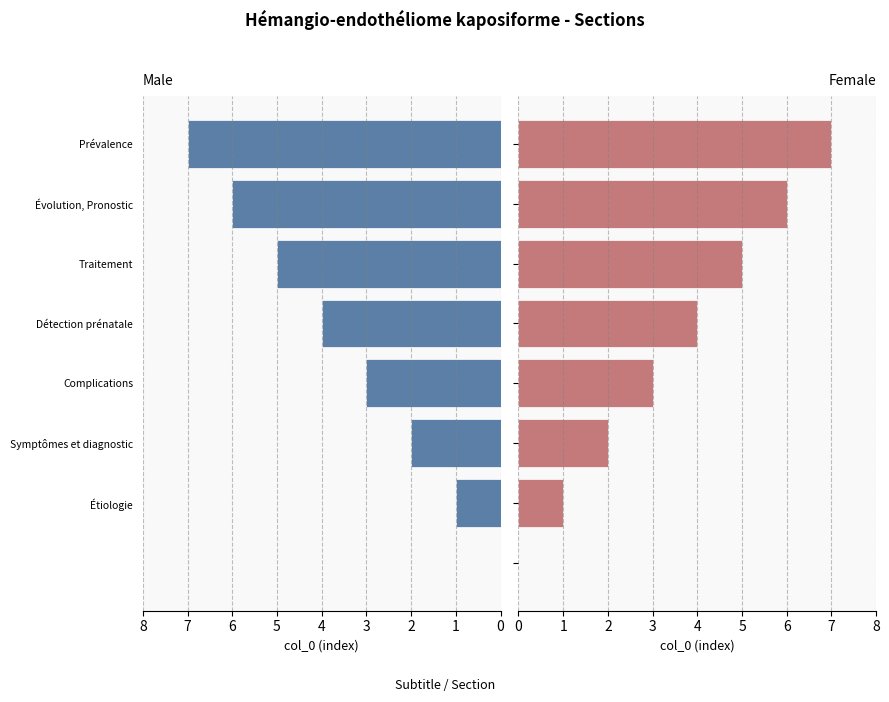

What is the value of the Female bar at the 5th from the left?

4